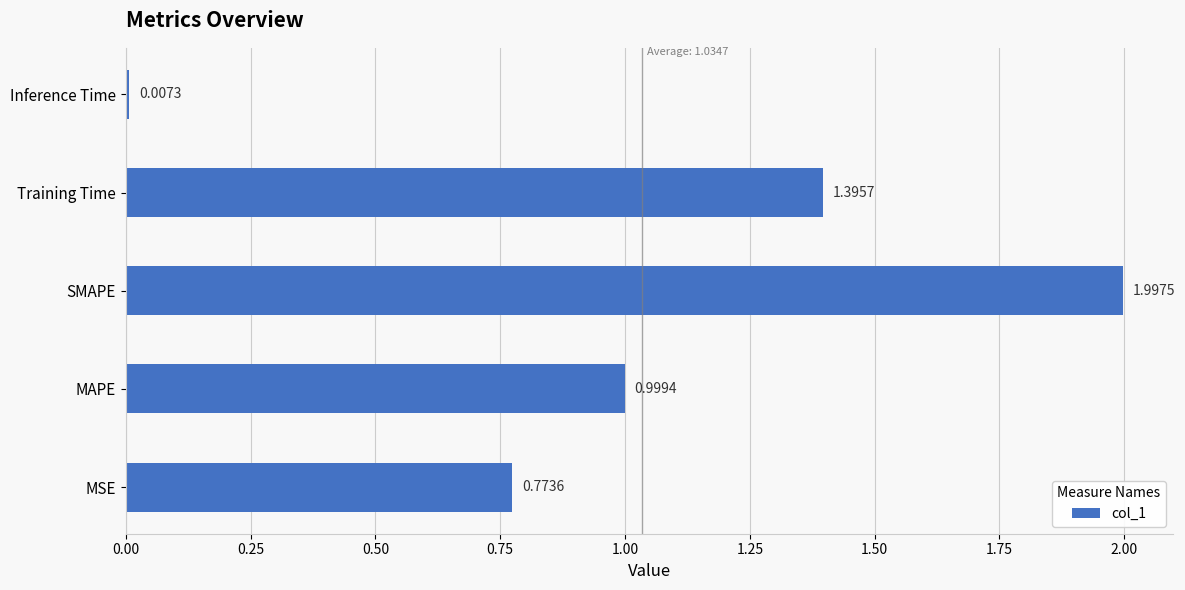

What is the maximum value shown in the chart?

2.0